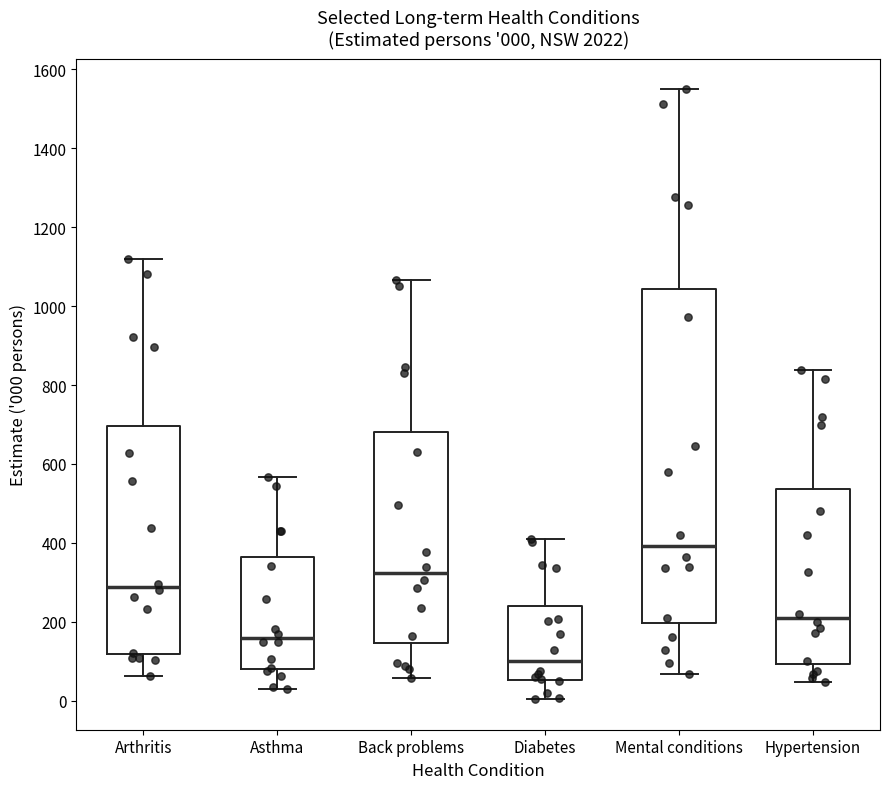

Which box's median line is the lowest?

Diabetes